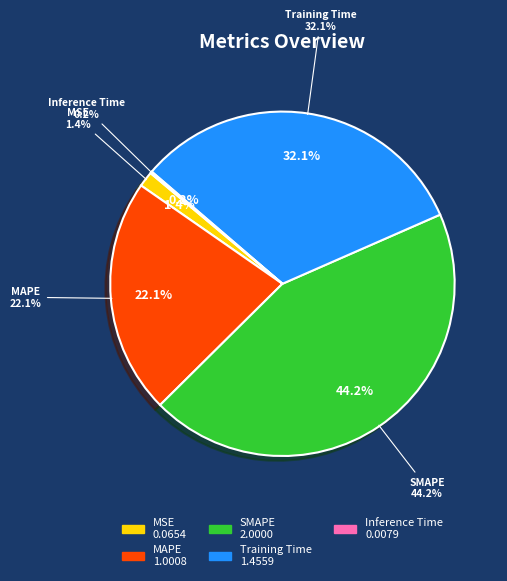

To the nearest percent, what portion does SMAPE represent?

44%